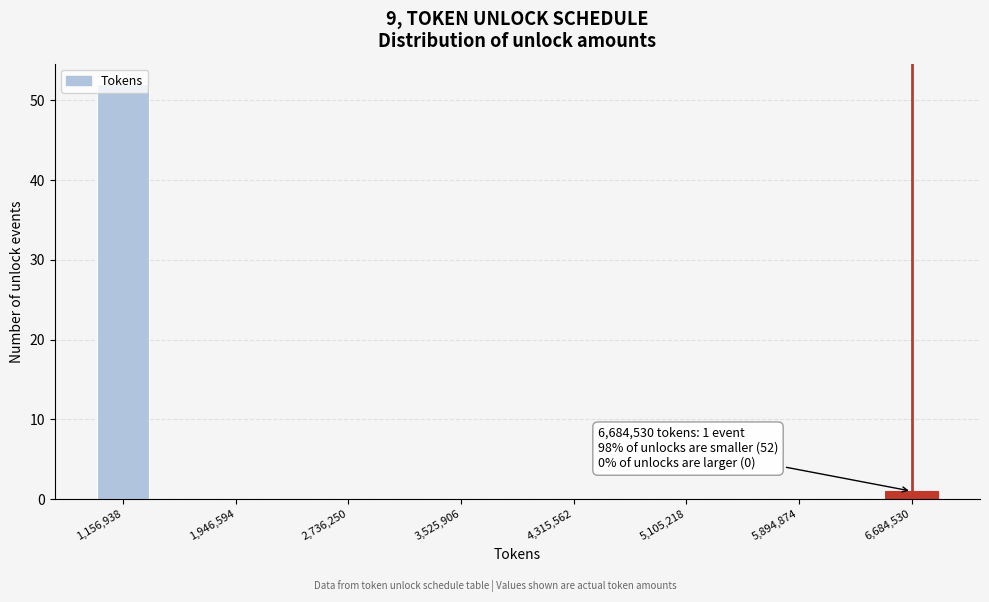

Around what value on the x-axis is the tallest bar? Give the approximate position of its centre, as read against the axis.

1200000